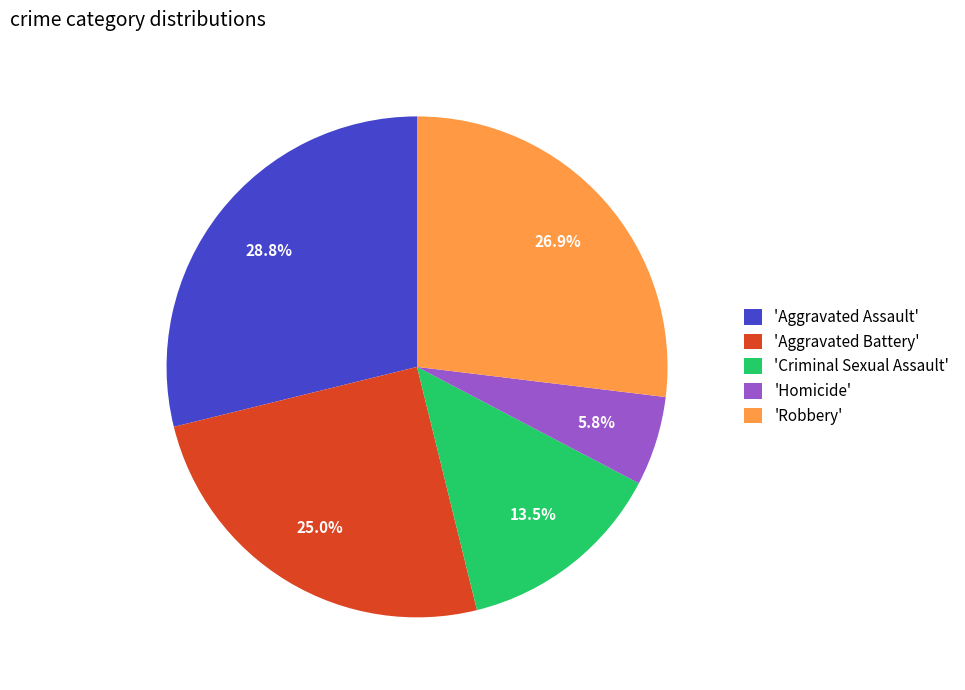

Which category has the biggest portion of the pie?

'Aggravated Assault'